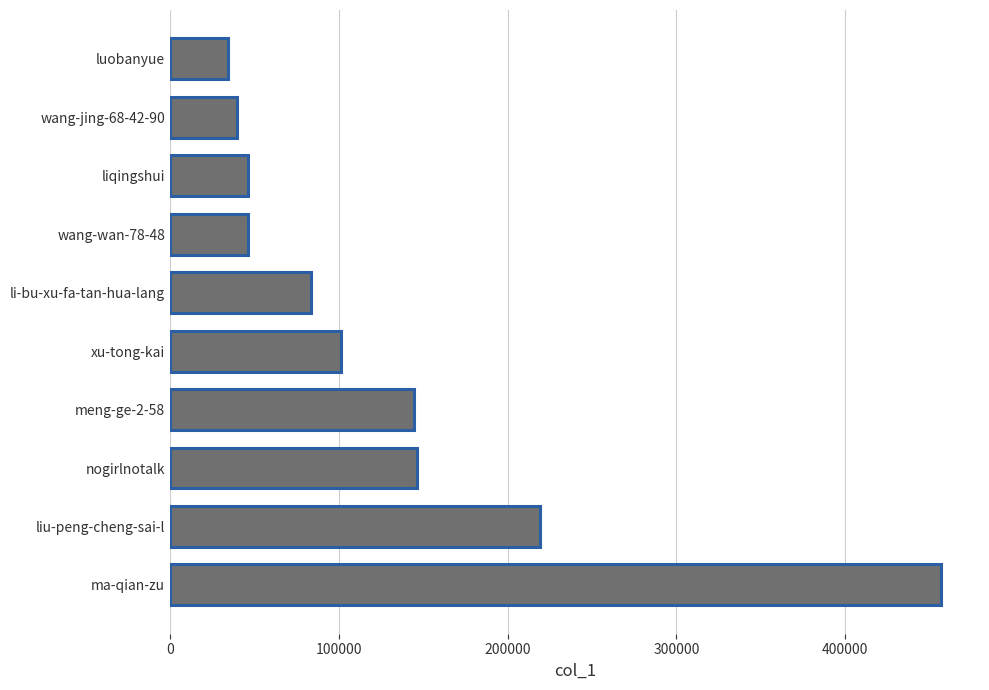

What is the average value?

131829